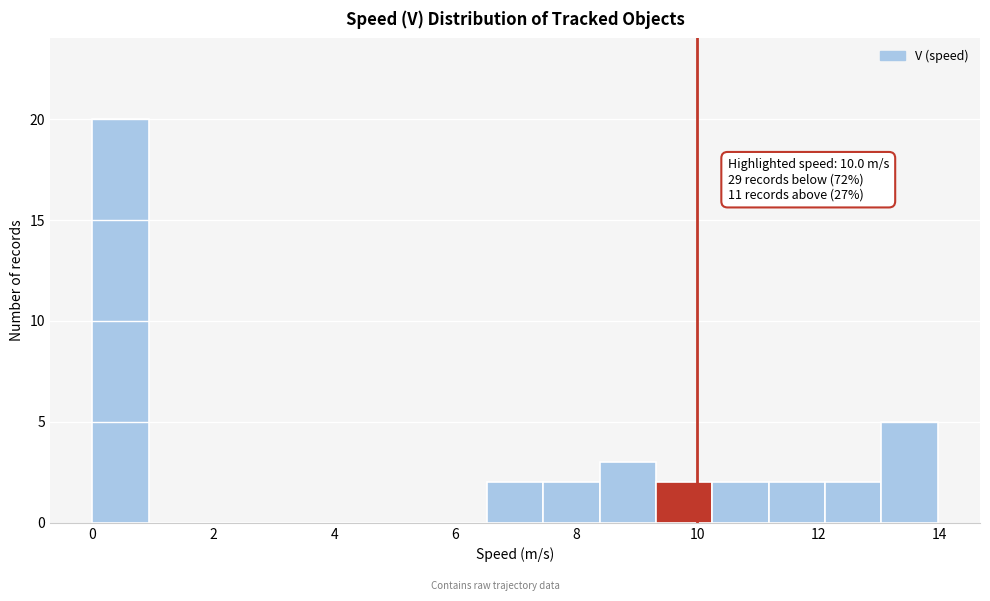

Over which range of the x-axis is the bar tallest?

0.0 to 1.0